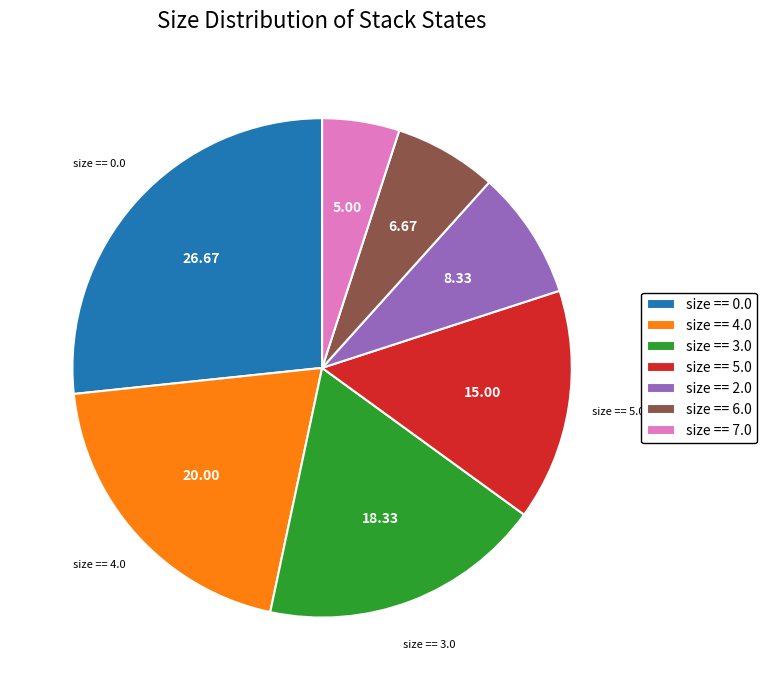

Do size == 4.0 and size == 5.0 together represent more than half of the pie?

No